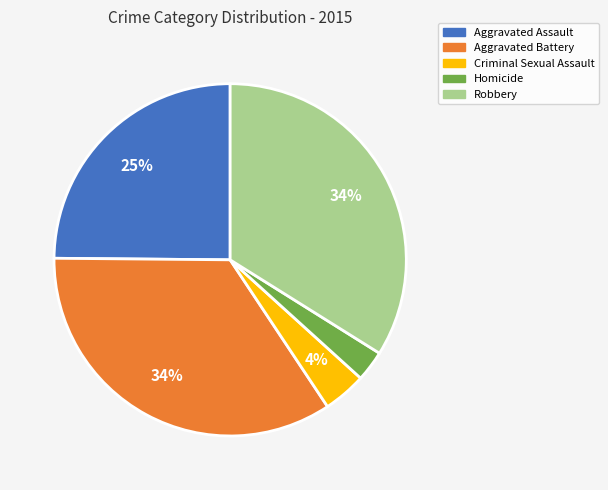

Count the number of slices in the pie.

5